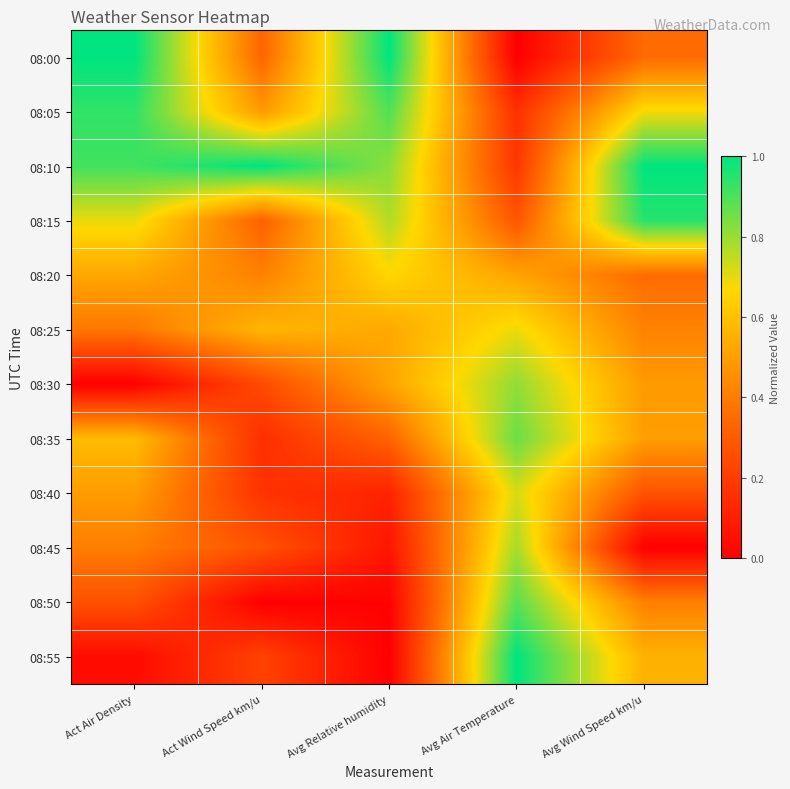

What is the total value across all series at Act Wind Speed km/u?

4.2